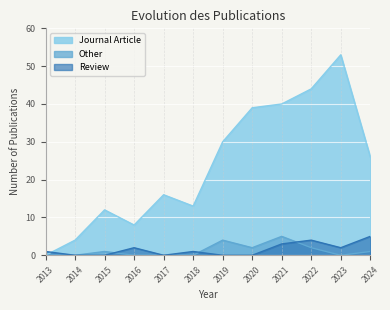

Reading left to right, what are all the values shown in this chart?

Journal Article: 0	4	12	8	16	13	30	39	40	44	53	26
Other: 0	0	1	0	0	0	4	2	5	2	0	1
Review: 1	0	0	2	0	1	0	0	3	4	2	5